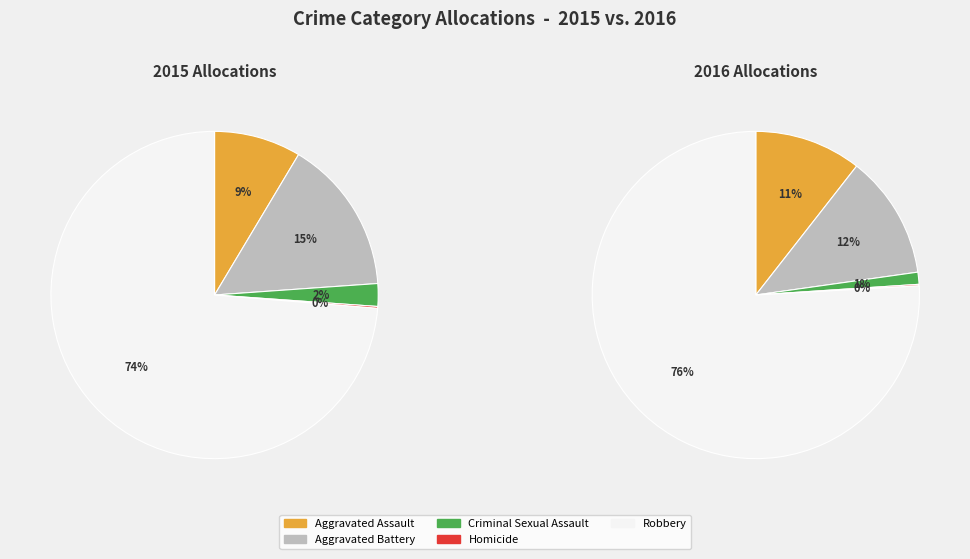

What percentage is NOT represented by Robbery?

26.3%